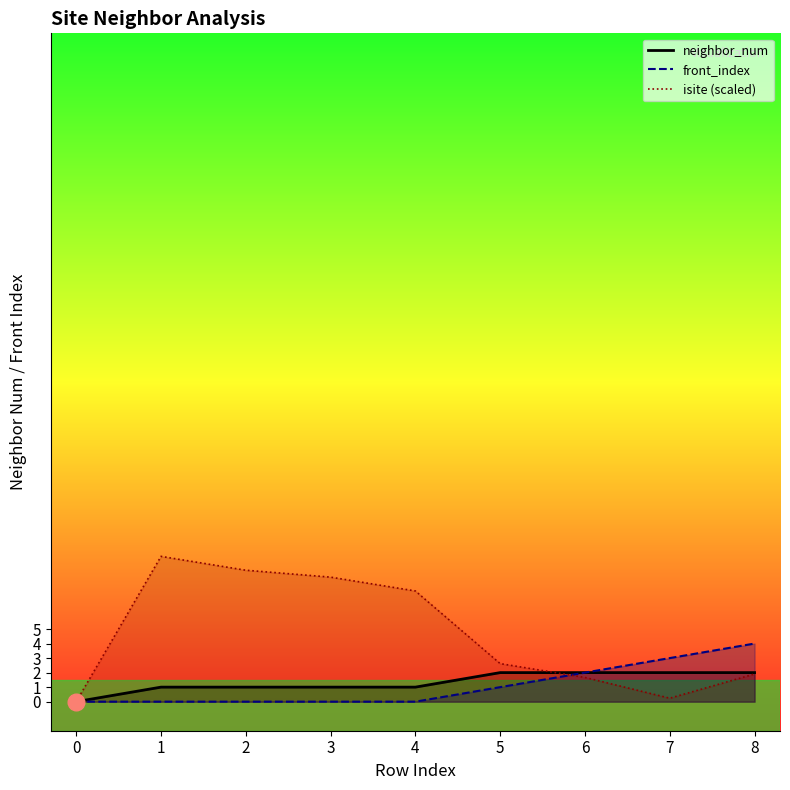

What is the difference between the neighbor_num values at 7 and 0?

2.0